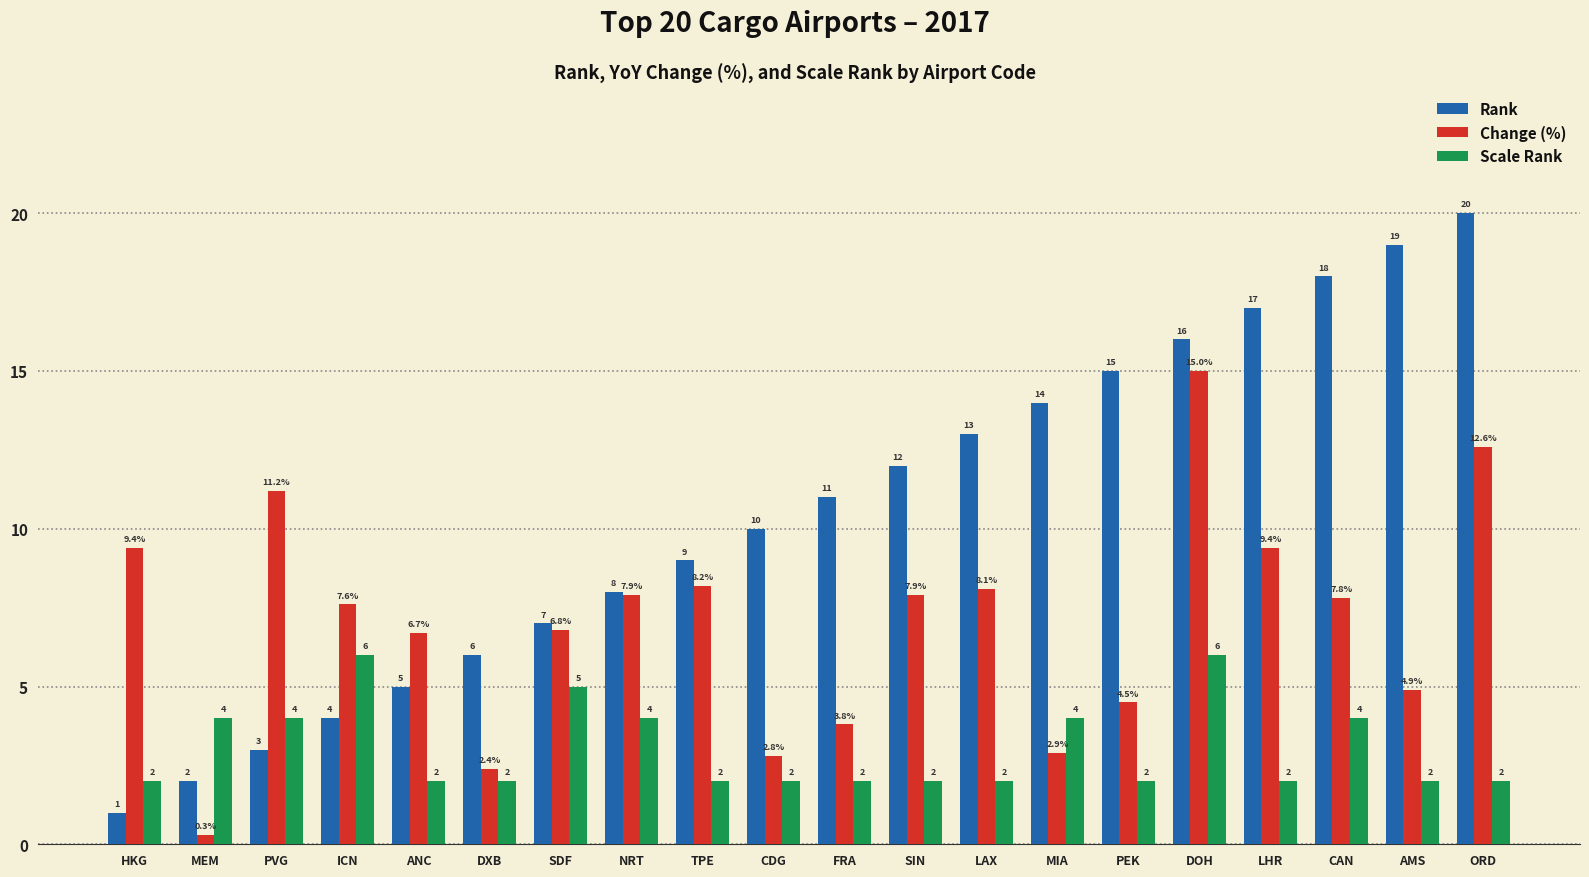

How many groups of bars are there?

20